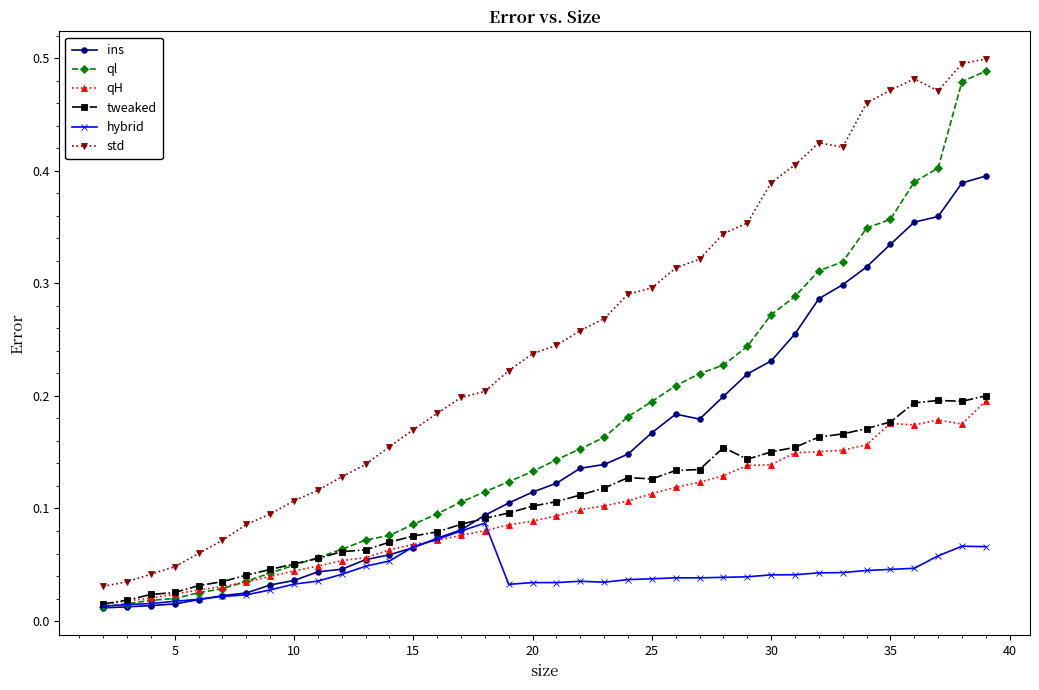

True or false: hybrid has more than 0 interior local peaks.

True